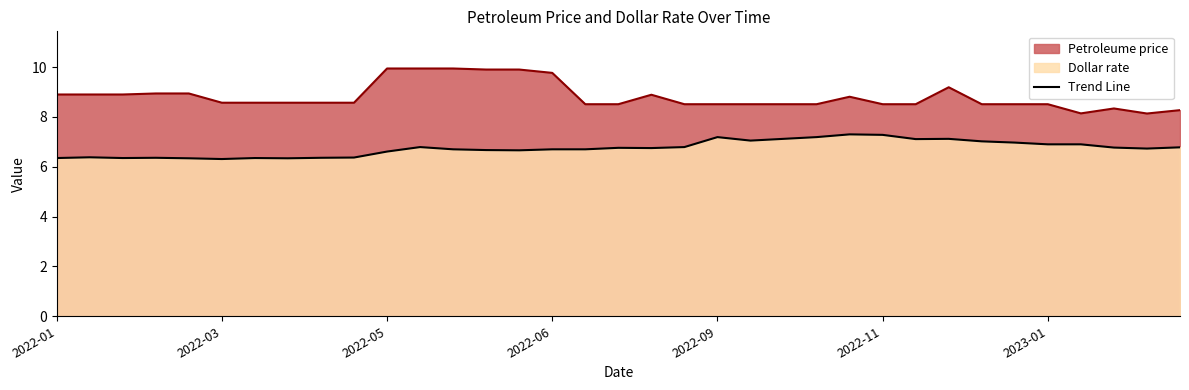

What is the difference between the highest and lowest values at 2022-09-21?

1.5